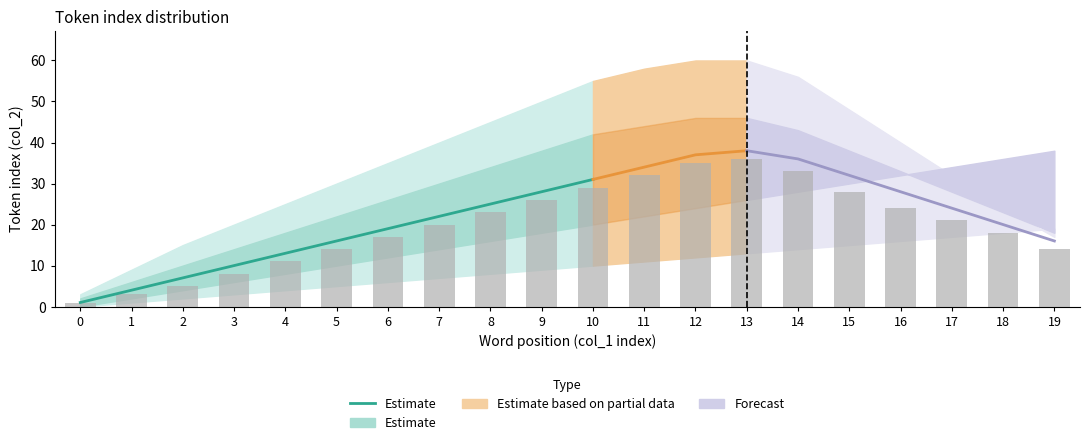

What is the value of the 1st bar from the left?

1